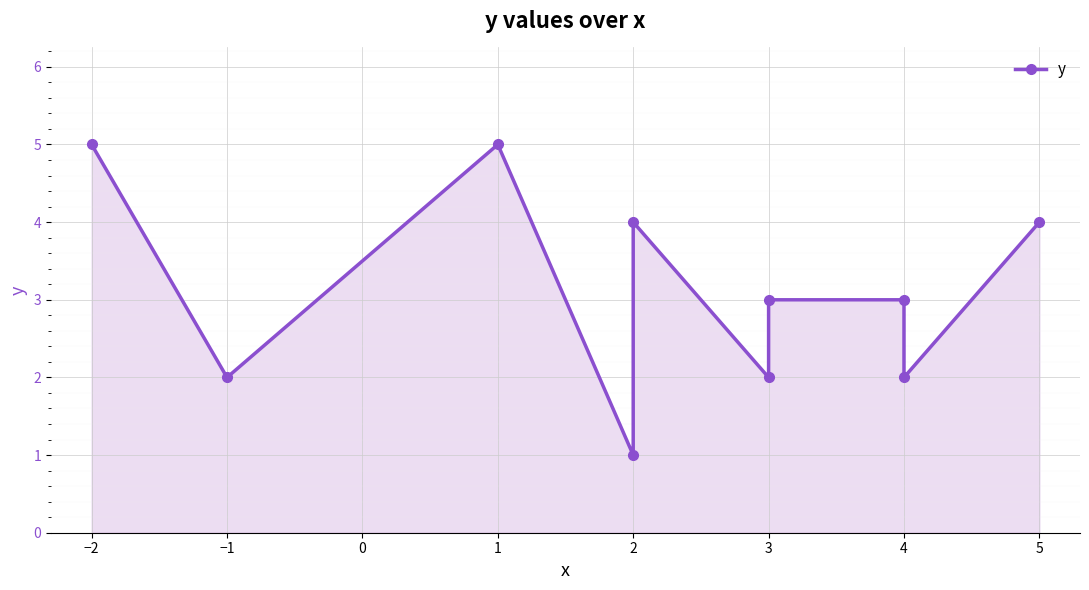

The value at 4 is 3. True or false?

False